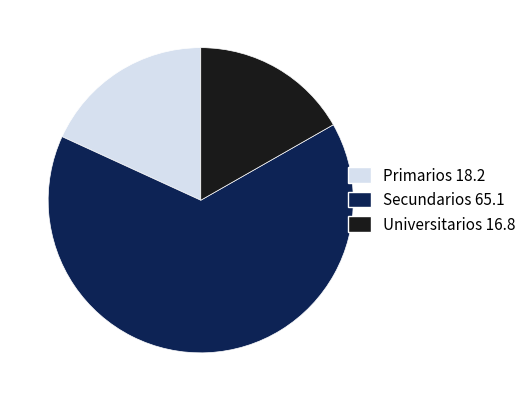

Which slice is the largest?

Secundarios